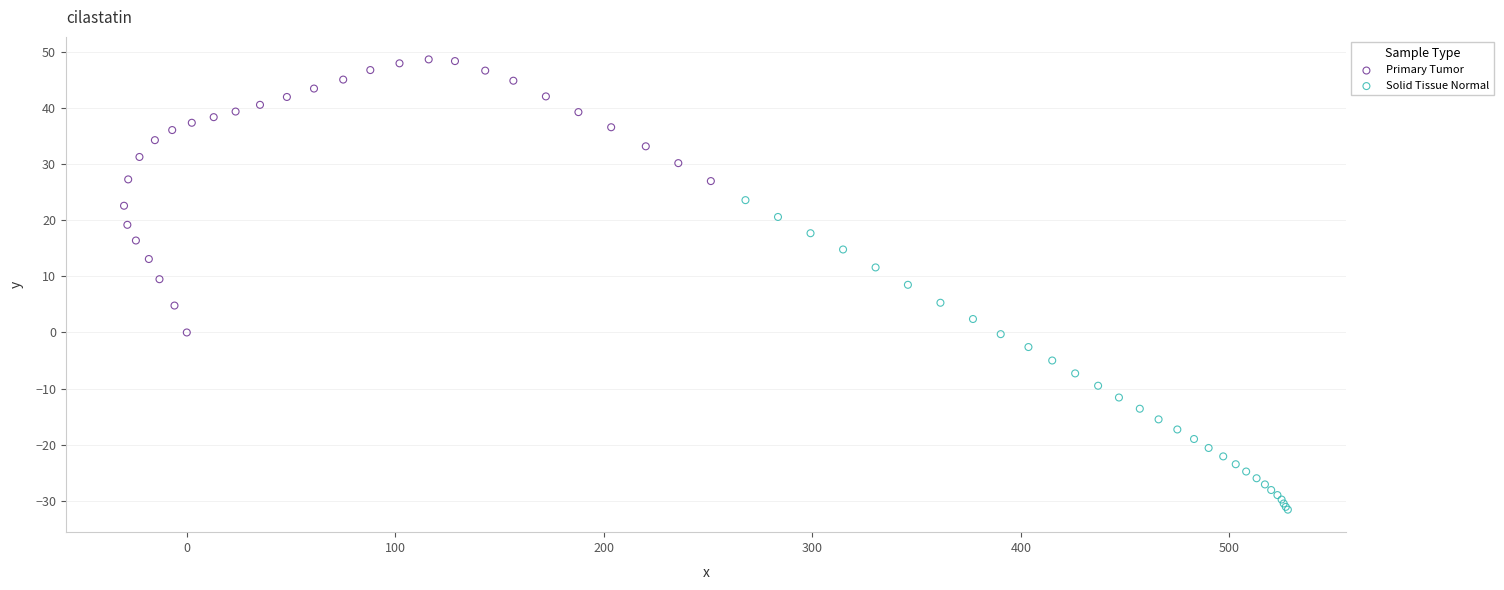

Which series reaches the minimum Y coordinate?

Solid Tissue Normal